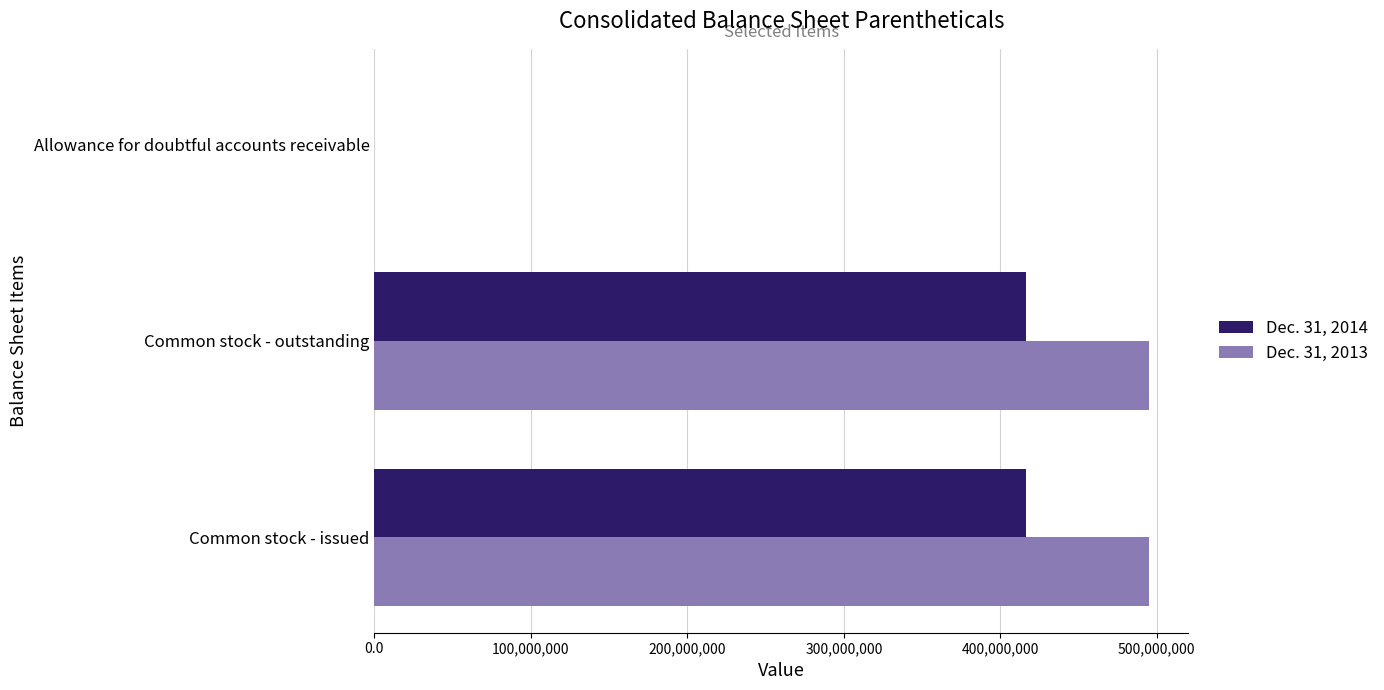

Which series has the largest total across all categories?

Dec. 31, 2013